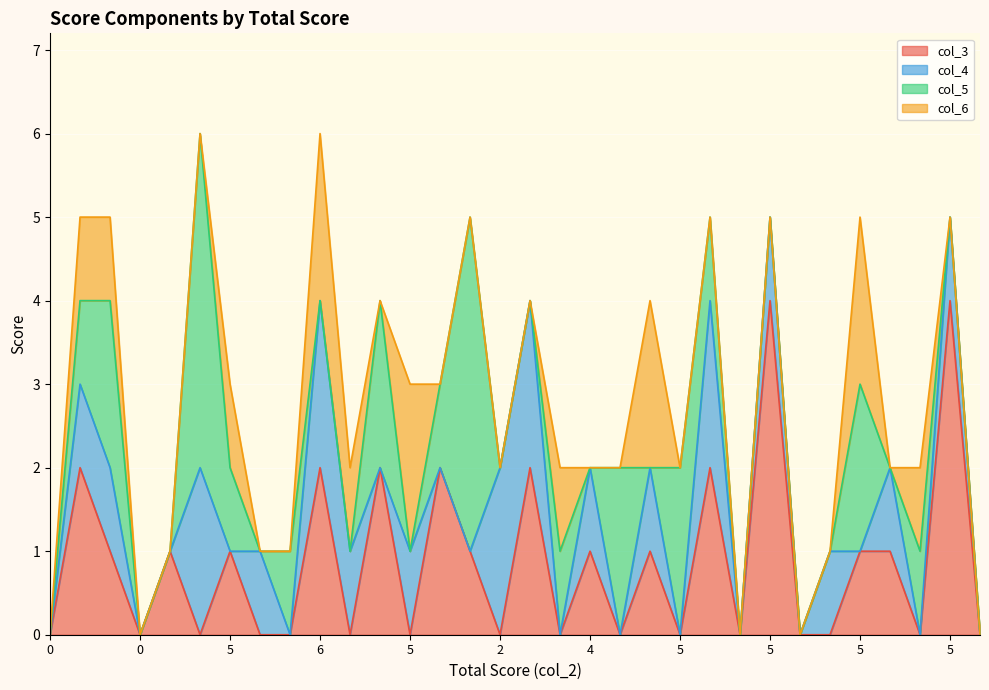

Count the col_6 values in the range 0 to 1.

28